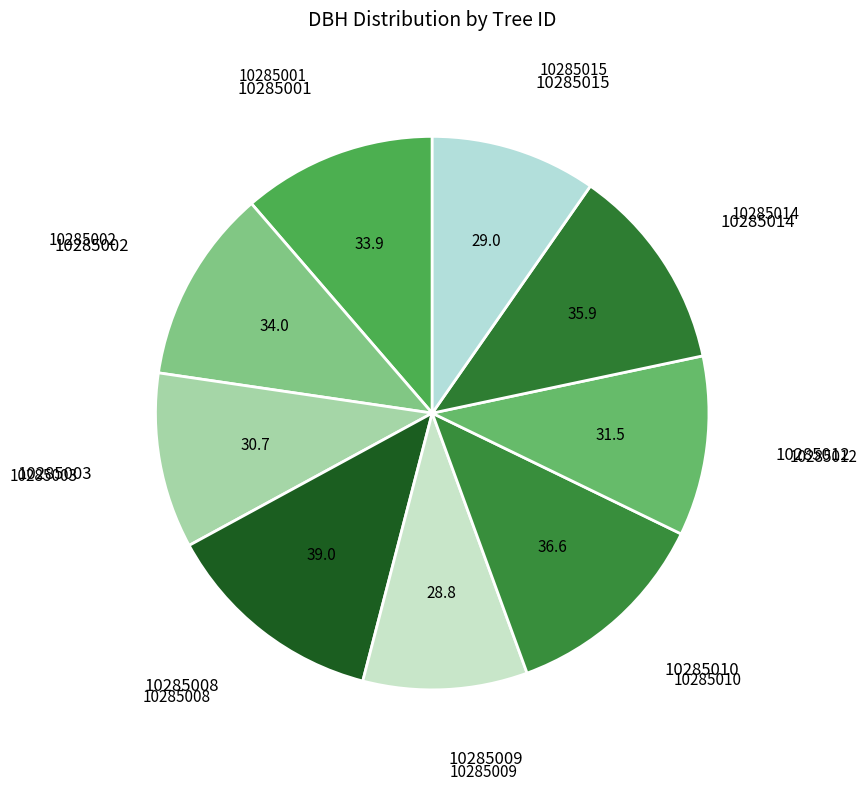

Count the number of slices in the pie.

9